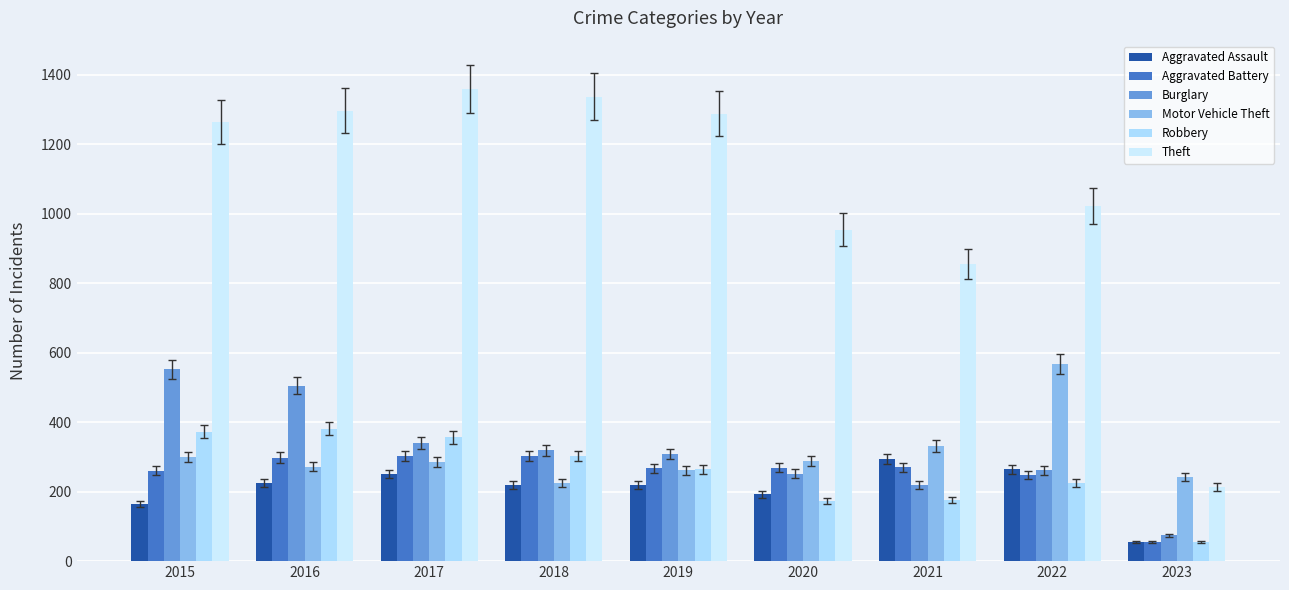

Is the value of Motor Vehicle Theft at 2020 greater than the value of Aggravated Battery at 2019?

Yes